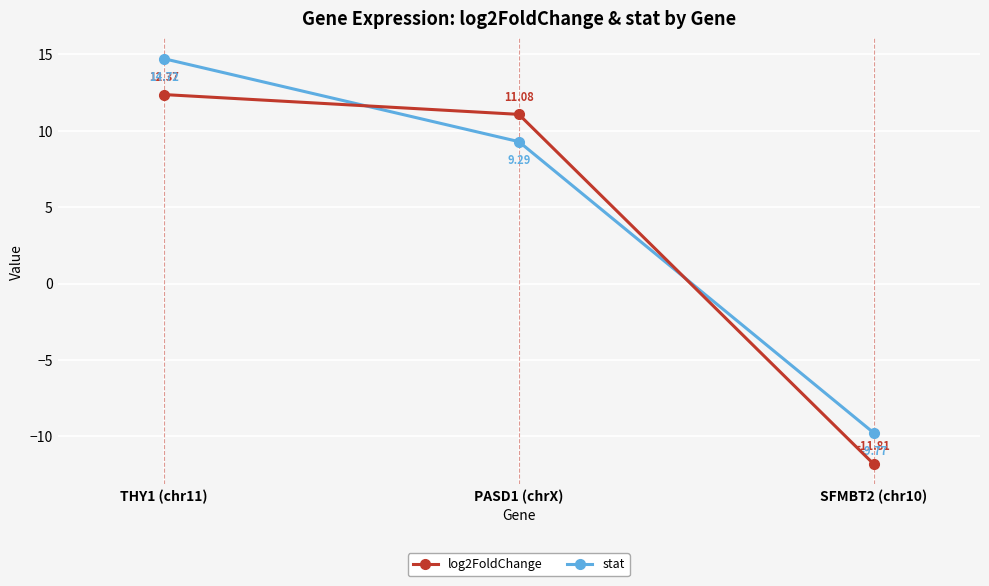

Which series changed the most between PASD1 (chrX) and SFMBT2 (chr10)?

log2FoldChange